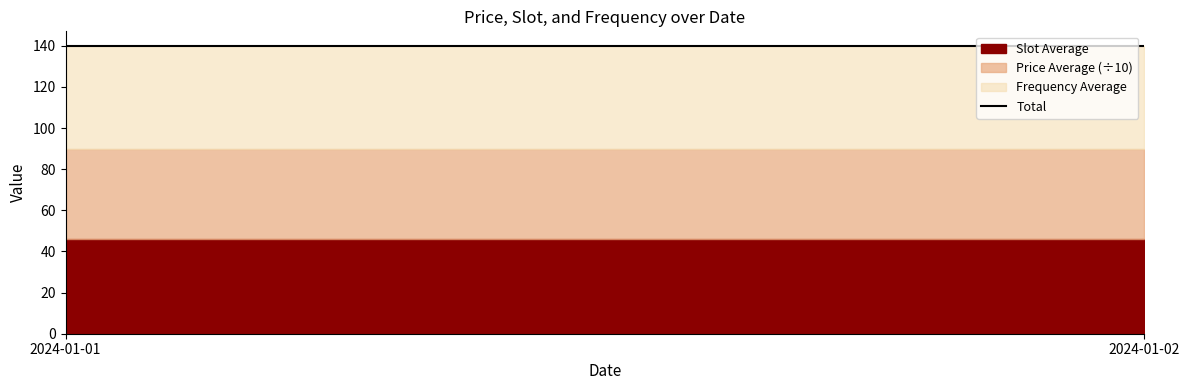

Reading right to left, transcribe the values for Slot Average.

2024-01-02=46	2024-01-01=46